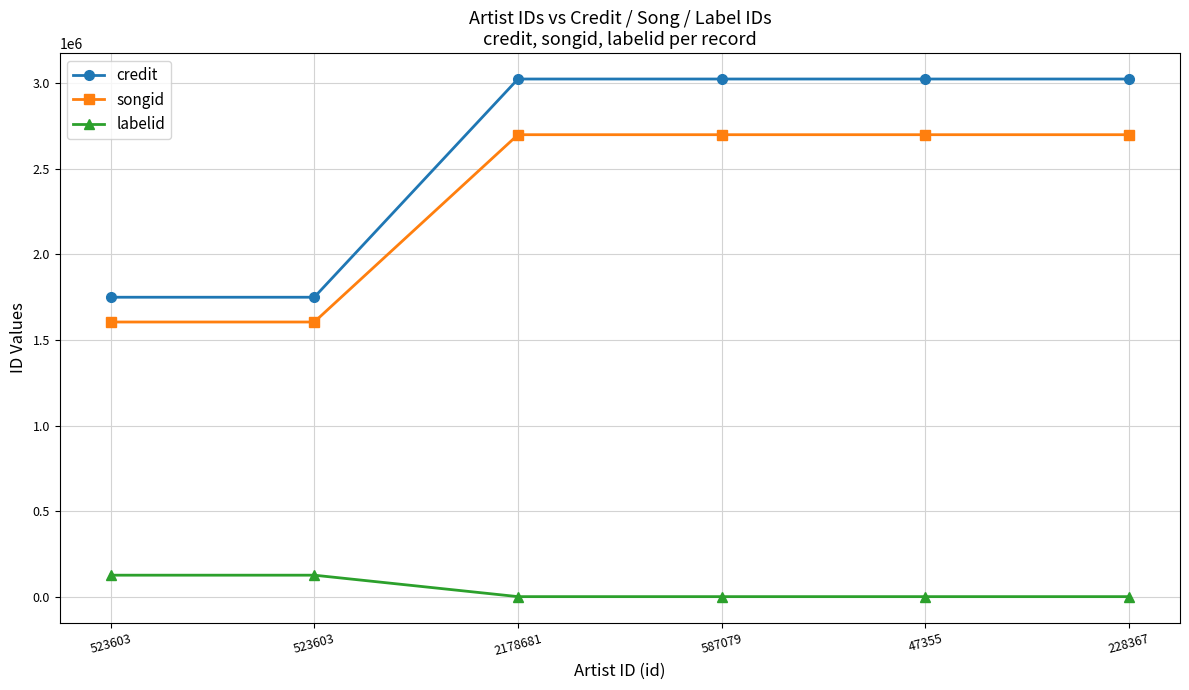

Reading left to right, transcribe all the data shown in this chart.

credit: 1749774	1749774	3023702	3023702	3023702	3023702
songid: 1605152	1605152	2698643	2698643	2698643	2698643
labelid: 127161	127161	1928	1928	1928	1928